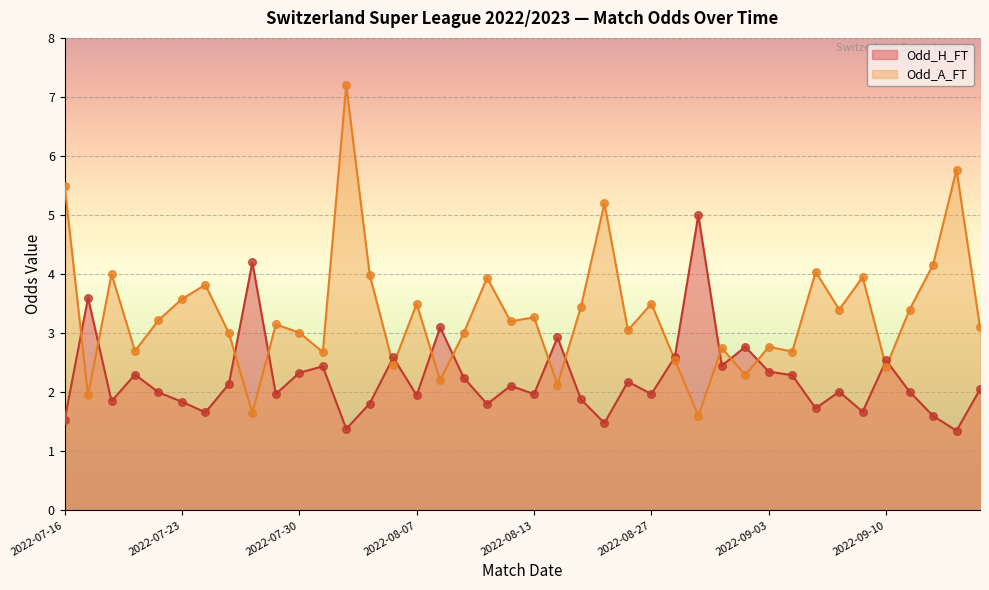

Which series reaches the minimum Y coordinate?

Odd_H_FT